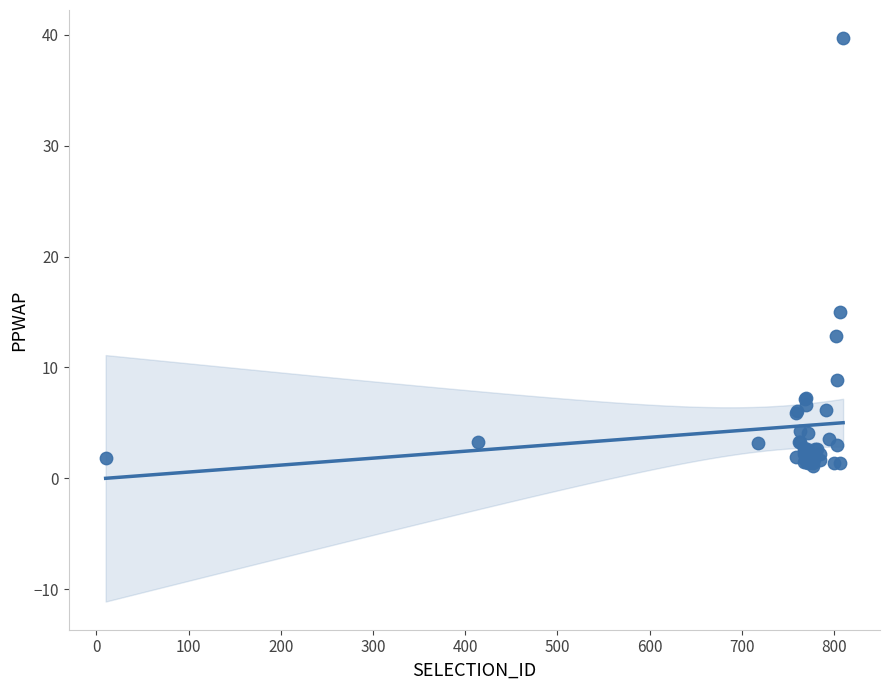

What Y value in the scatter plot is closest to 20?

15.0